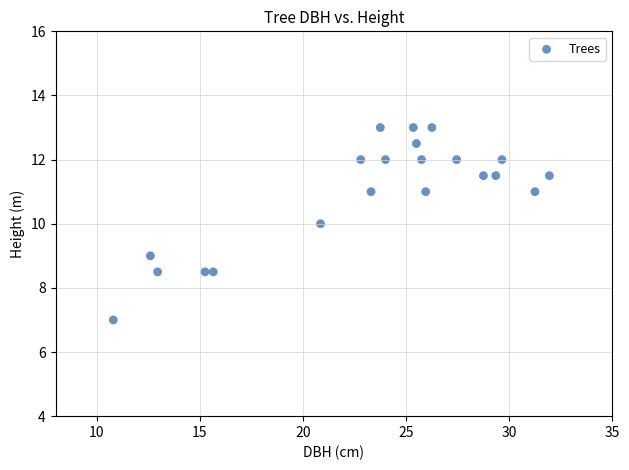

What is the range of X values (max minus min)?

21.1